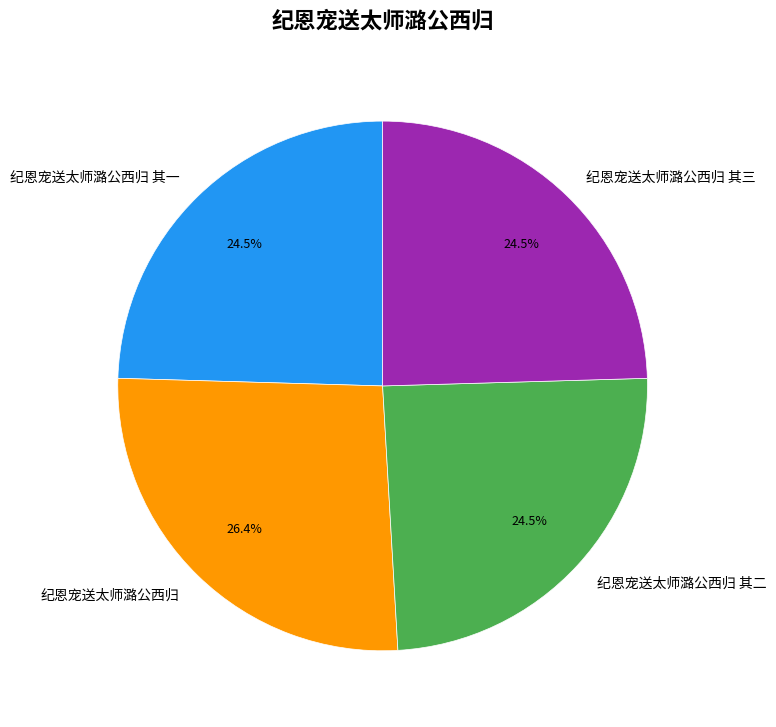

Which has a higher value, 纪恩宠送太师潞公西归 其二 or 纪恩宠送太师潞公西归?

纪恩宠送太师潞公西归